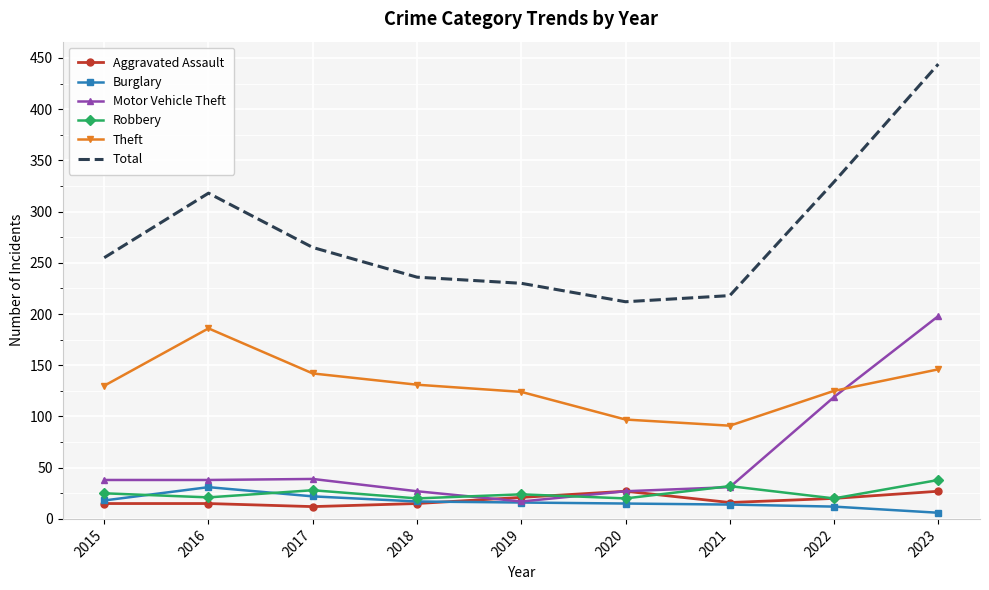

Which category has the lowest value in the Theft series?

2021